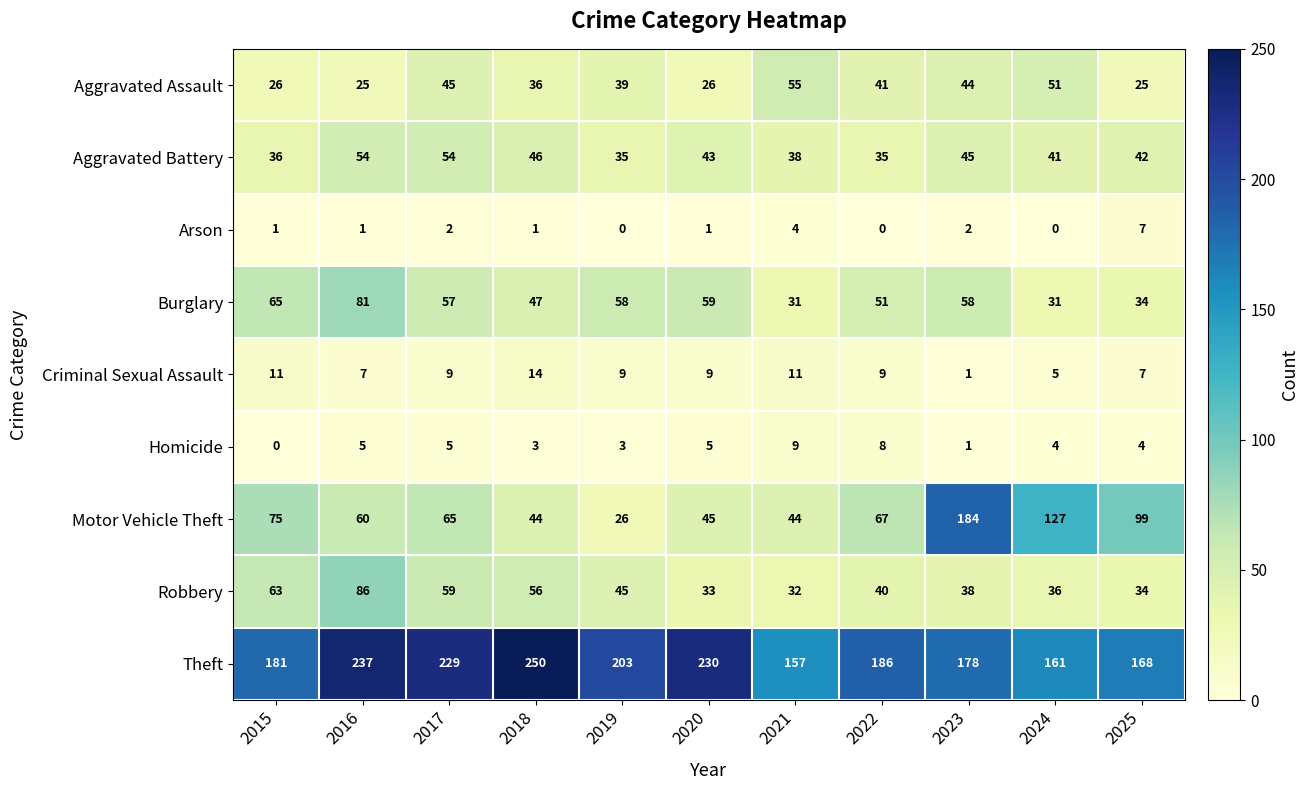

Which series changed the most between 2021 and 2025?

Motor Vehicle Theft